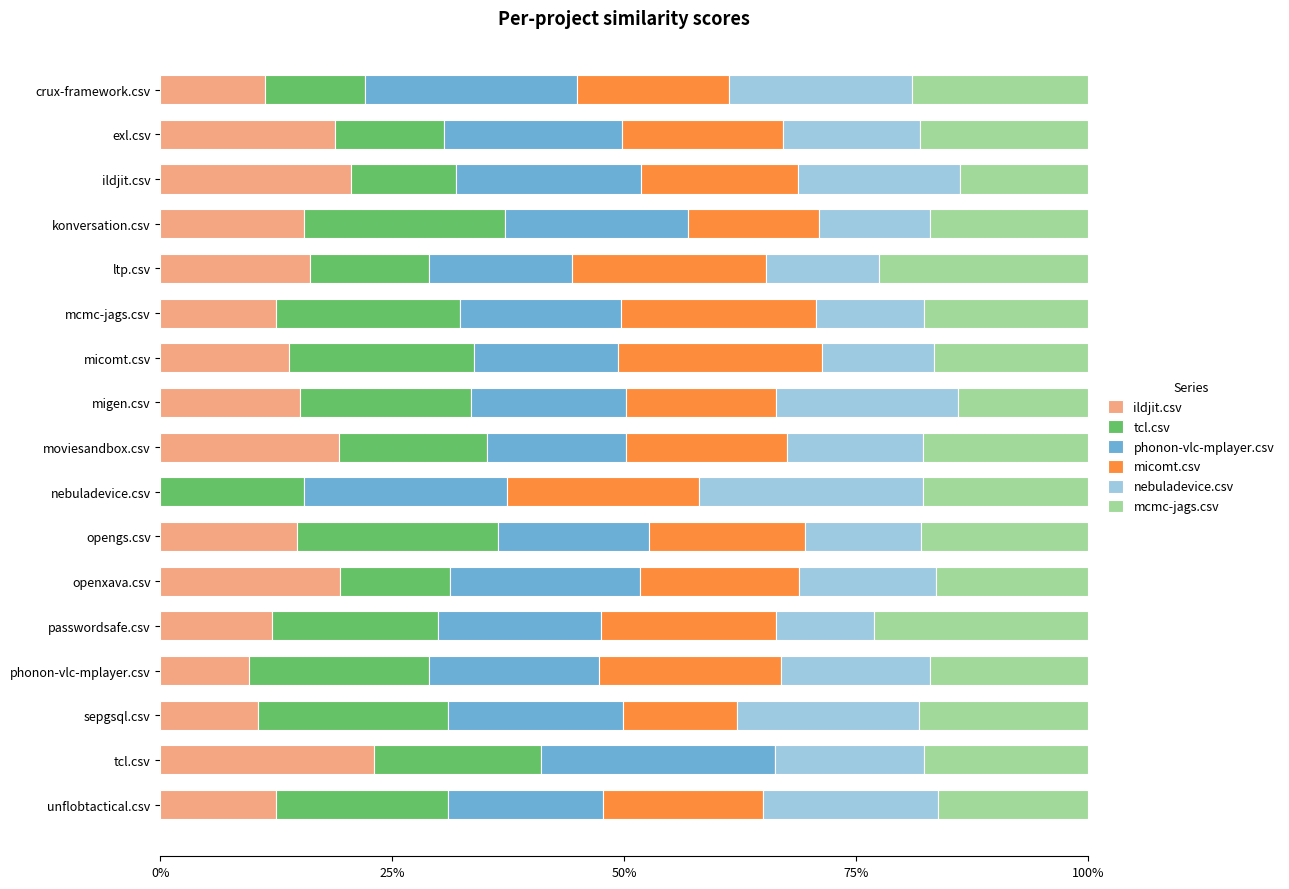

What are all the series names shown in the legend?

ildjit.csv, tcl.csv, phonon-vlc-mplayer.csv, micomt.csv, nebuladevice.csv, mcmc-jags.csv